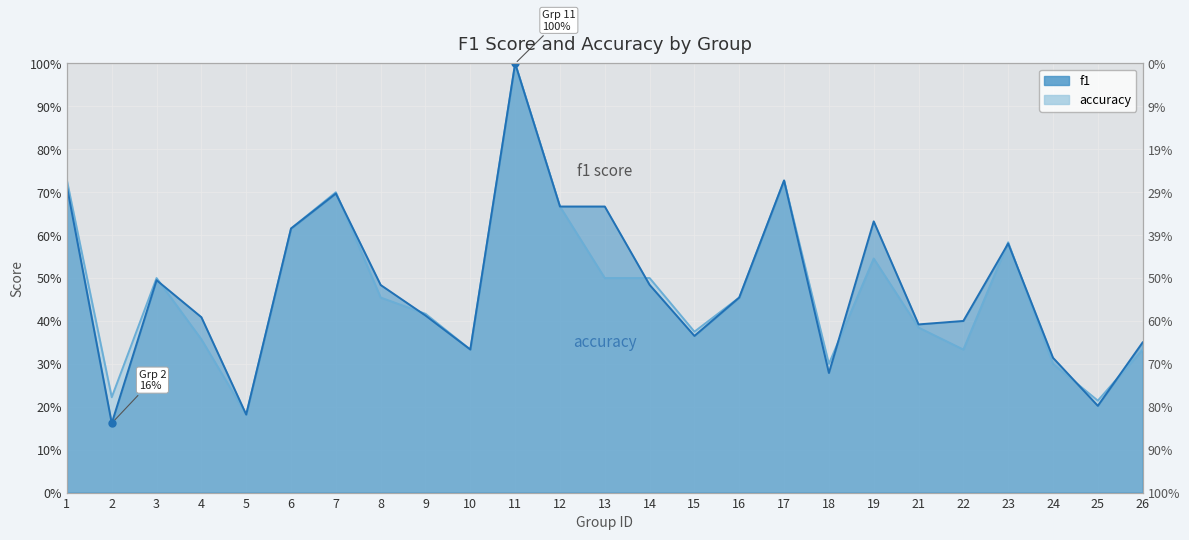

At which category is the sum across all series the highest?

11